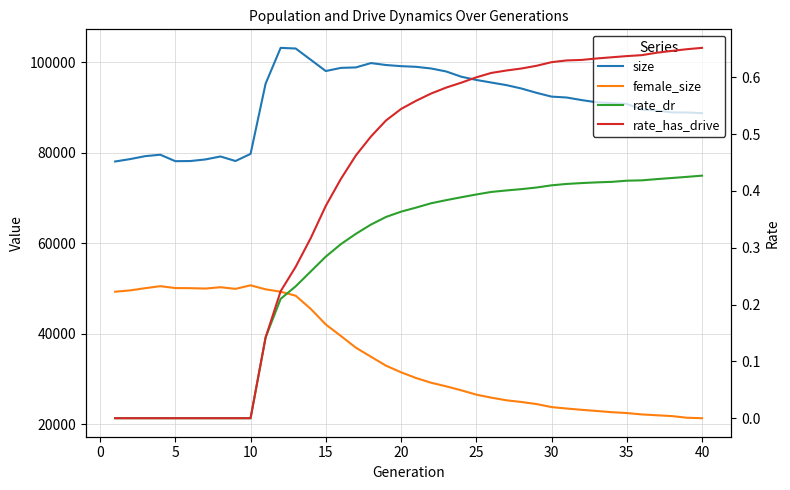

What is the sum of all size values?

3643093.0